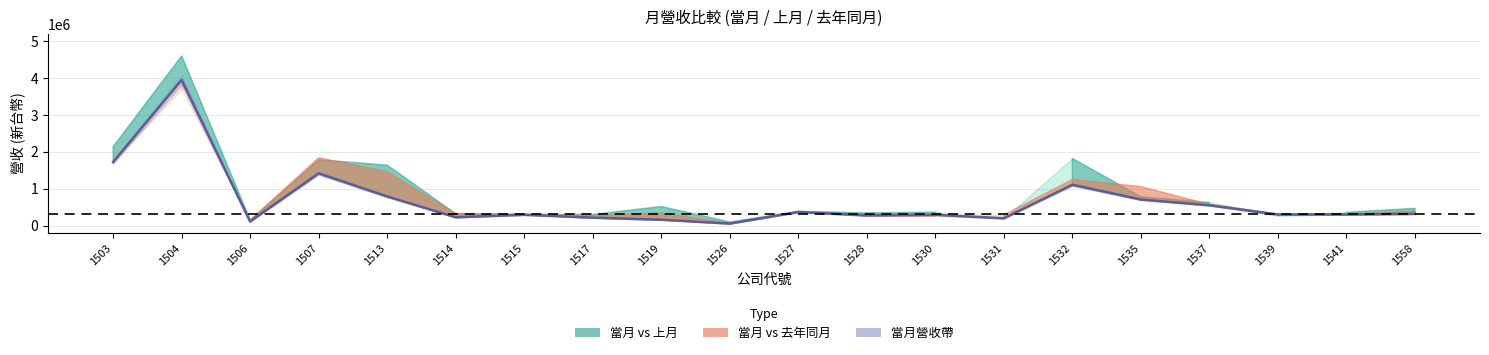

Reading left to right, transcribe all the data shown in this chart.

1722035	3952621	110090	1416536	789341	223582	291766	212859	157204	52478	367101	276807	290783	196573	1106799	706629	550242	298311	300213	316407